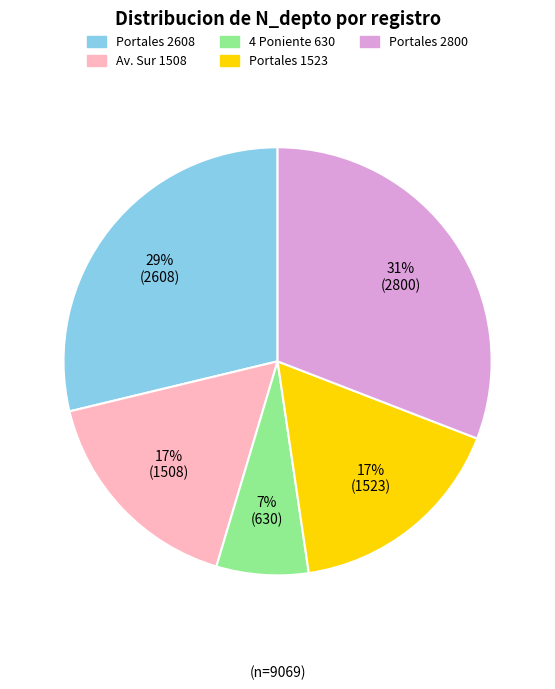

Is there any slice that represents more than half of the pie?

No